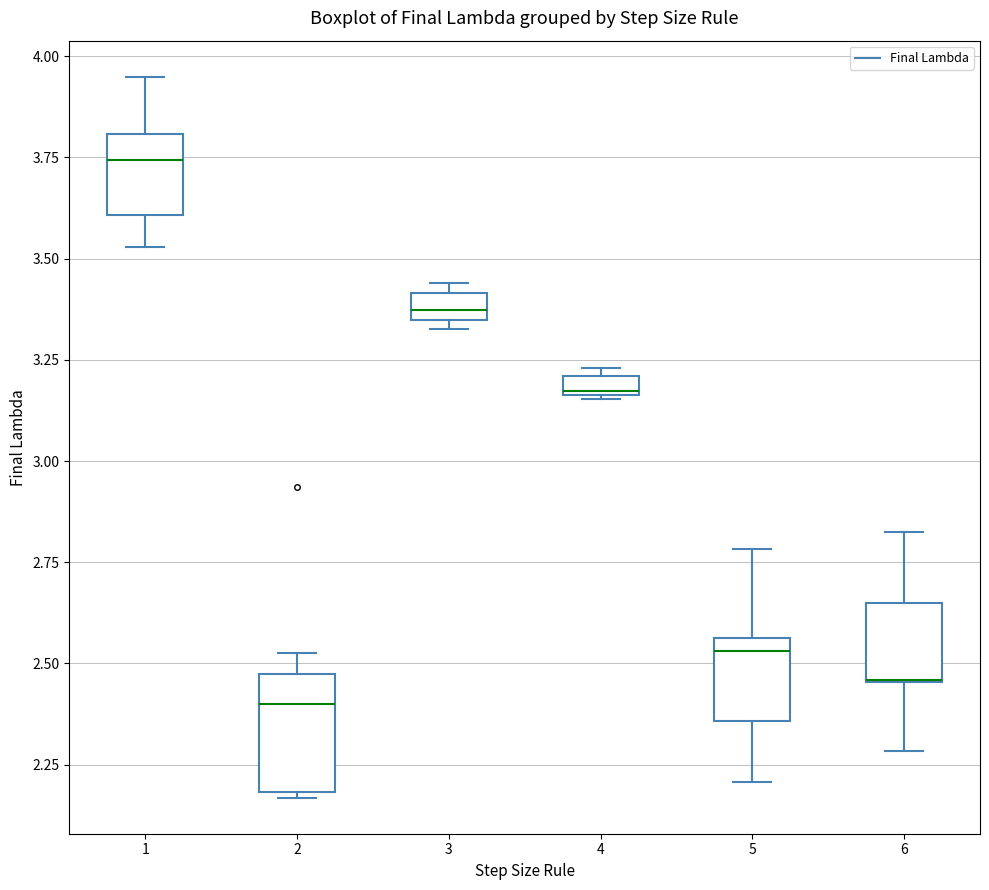

Which box is the tallest, from its lower edge to its upper edge?

2